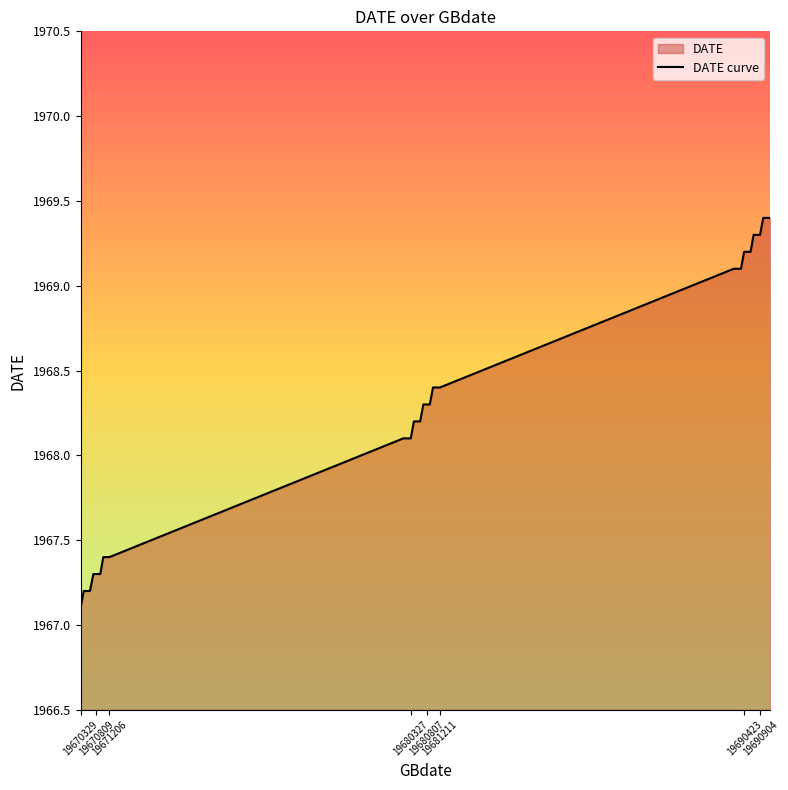

What is the difference between the maximum and minimum values?

2.3